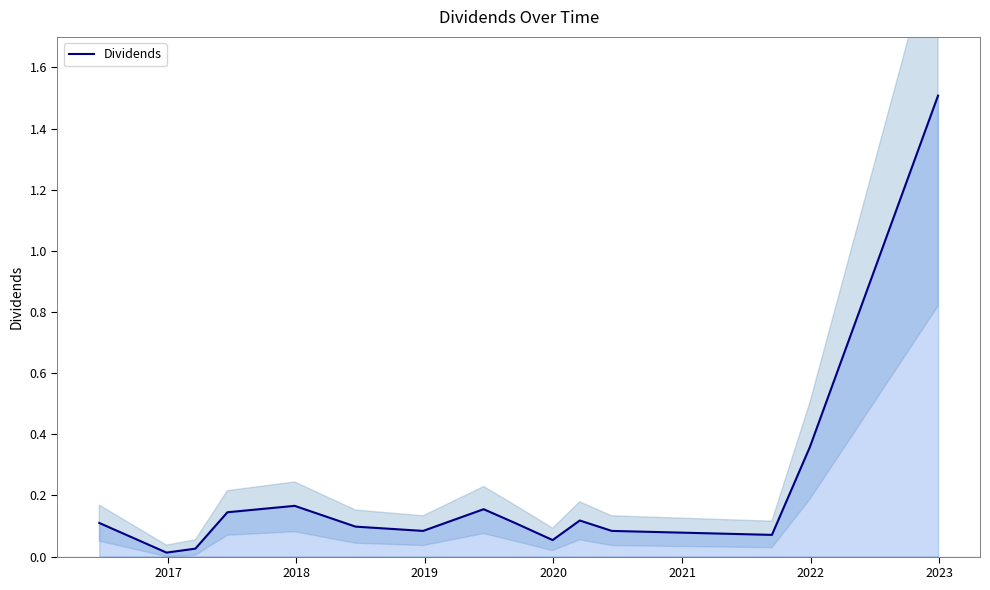

What is the highest value of the Dividends series?

1.5